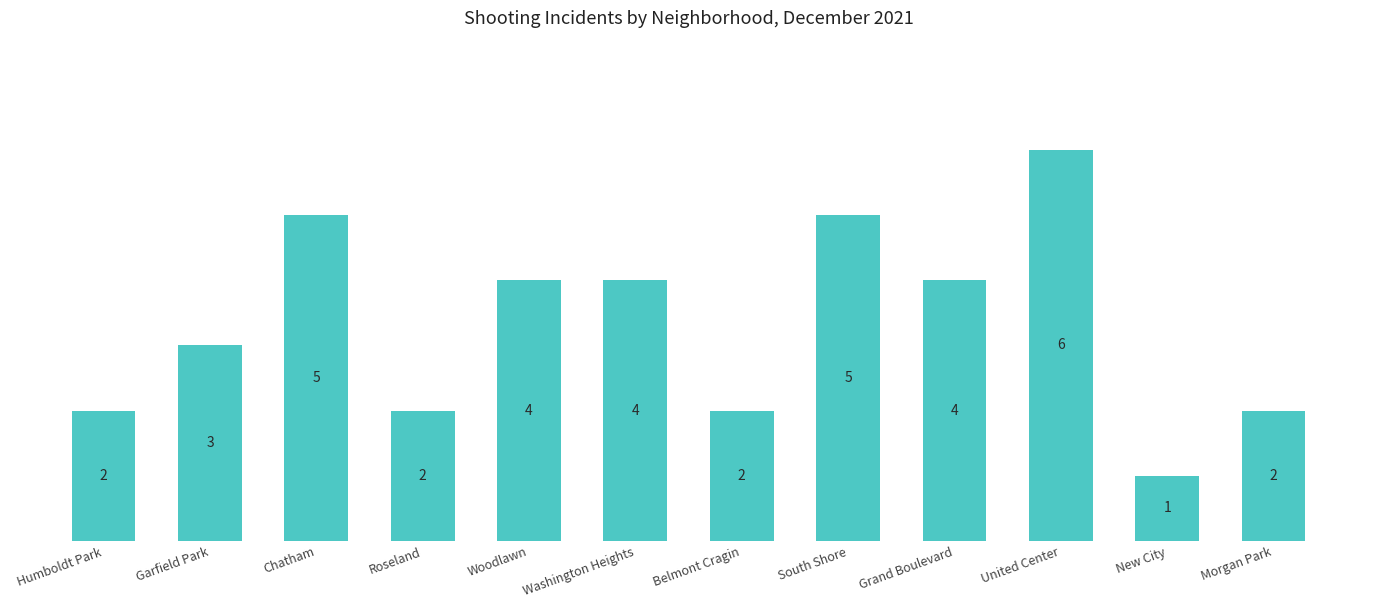

At which label does the data first exceed 4?

Chatham